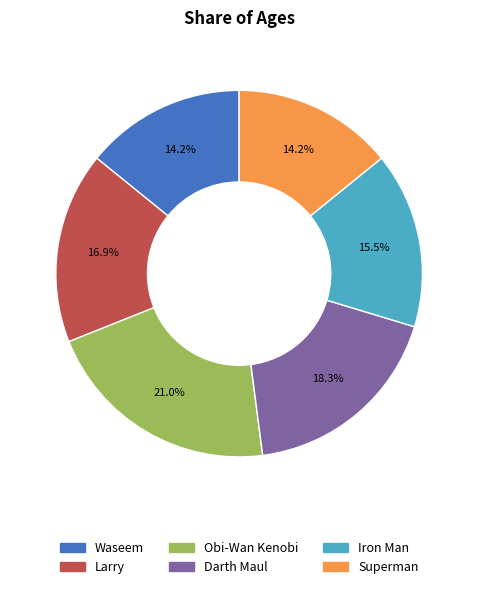

How many slices are in this pie chart?

6